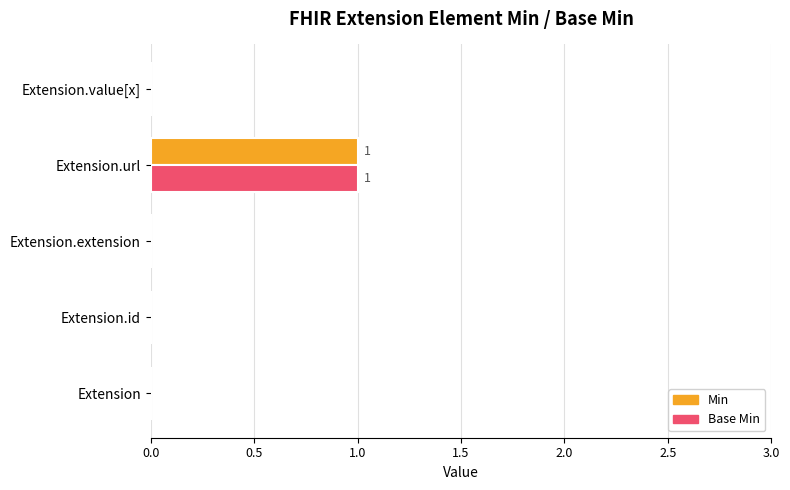

Is it true that Min equals 1 at Extension.url?

True